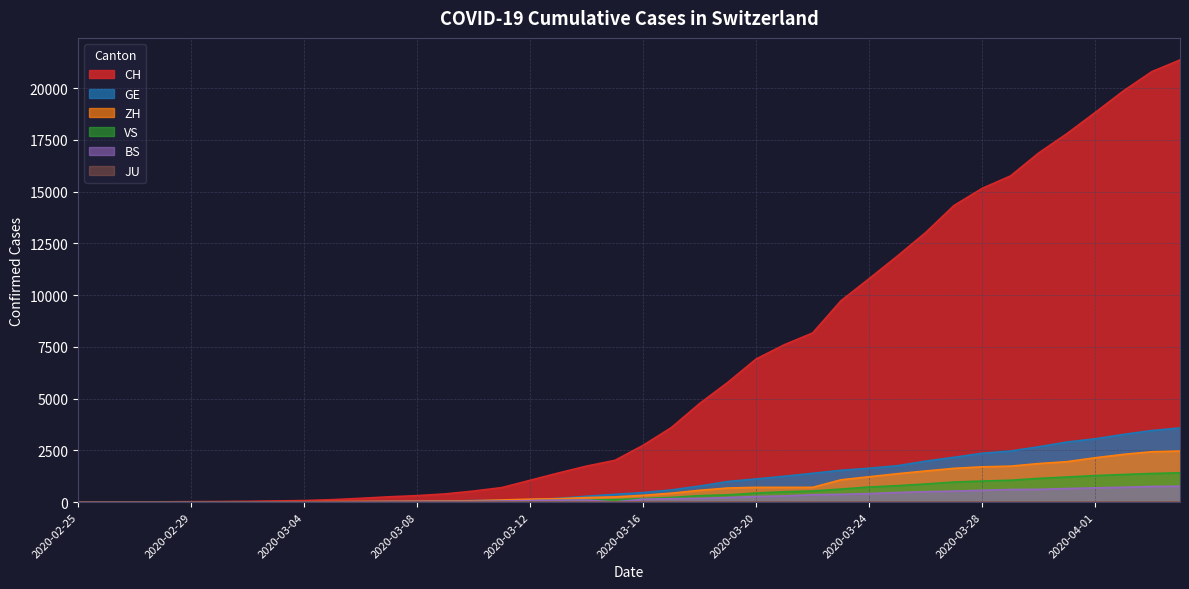

At which category does BS reach its first local peak?

2020-03-14